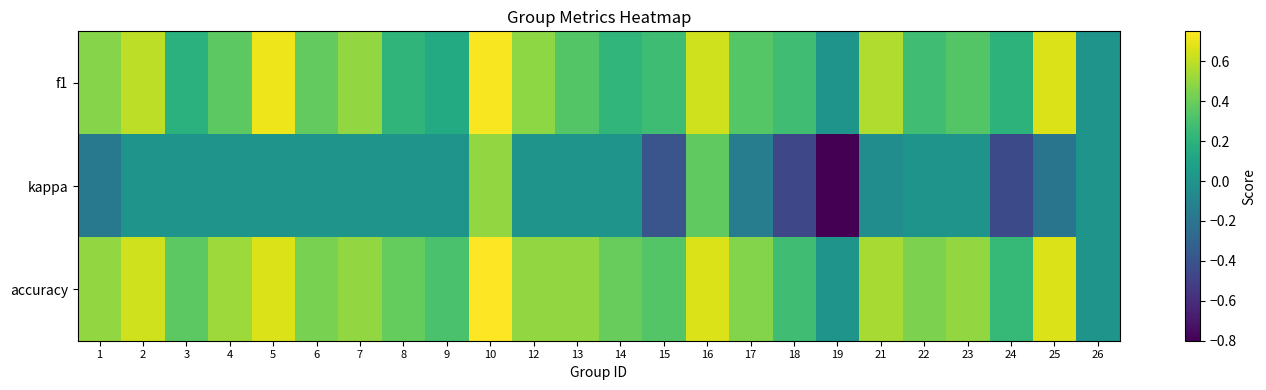

Reading right to left, what are all the values shown in this chart?

f1: 26=0.0	25=0.7	24=0.2	23=0.3	22=0.3	21=0.6	19=0.0	18=0.3	17=0.3	16=0.6	15=0.3	14=0.2	13=0.3	12=0.5	10=0.7	9=0.1	8=0.2	7=0.5	6=0.4	5=0.7	4=0.4	3=0.2	2=0.6	1=0.5
kappa: 26=0.0	25=-0.2	24=-0.4	23=0.0	22=0.0	21=-0.0	19=-0.8	18=-0.5	17=-0.2	16=0.4	15=-0.4	14=0.0	13=0.0	12=0.0	10=0.5	9=0.0	8=0.0	7=0.0	6=0.0	5=0.0	4=0.0	3=0.0	2=0.0	1=-0.2
accuracy: 26=0.0	25=0.7	24=0.2	23=0.5	22=0.4	21=0.5	19=0.0	18=0.3	17=0.5	16=0.7	15=0.3	14=0.4	13=0.5	12=0.5	10=0.8	9=0.3	8=0.4	7=0.5	6=0.4	5=0.7	4=0.5	3=0.4	2=0.6	1=0.5